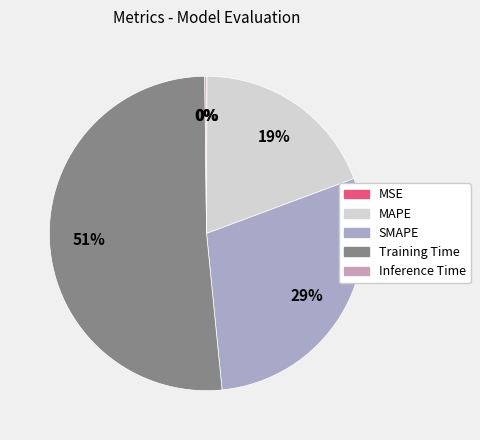

Which slice is the smallest?

MSE